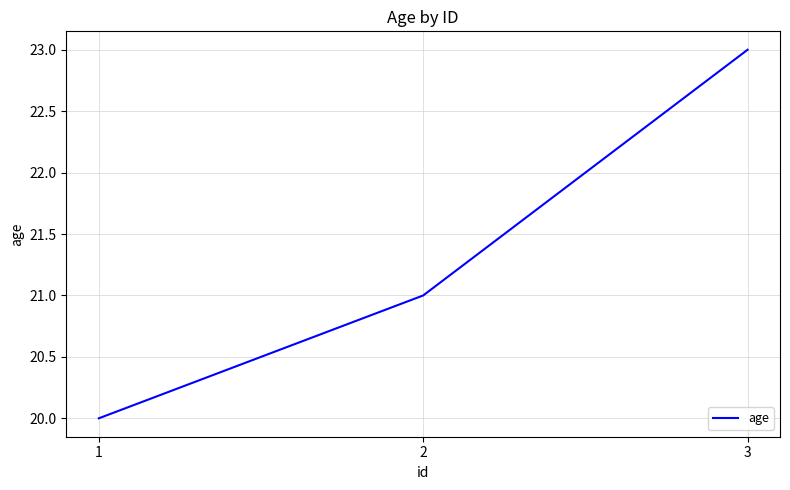

Read the value at 1.

20